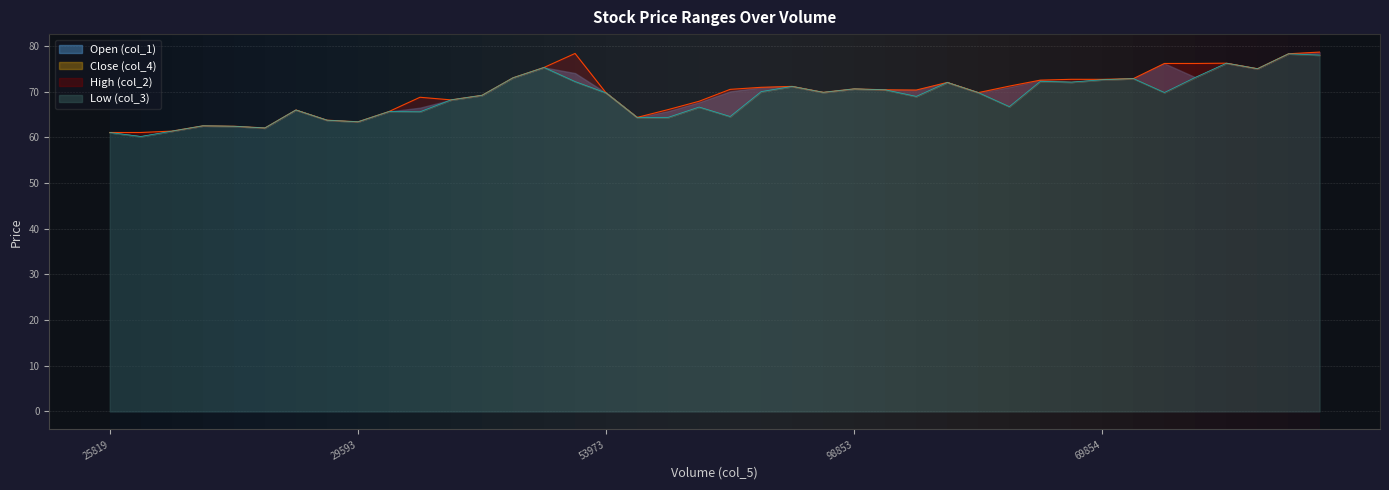

What position from the right is 77424?

14